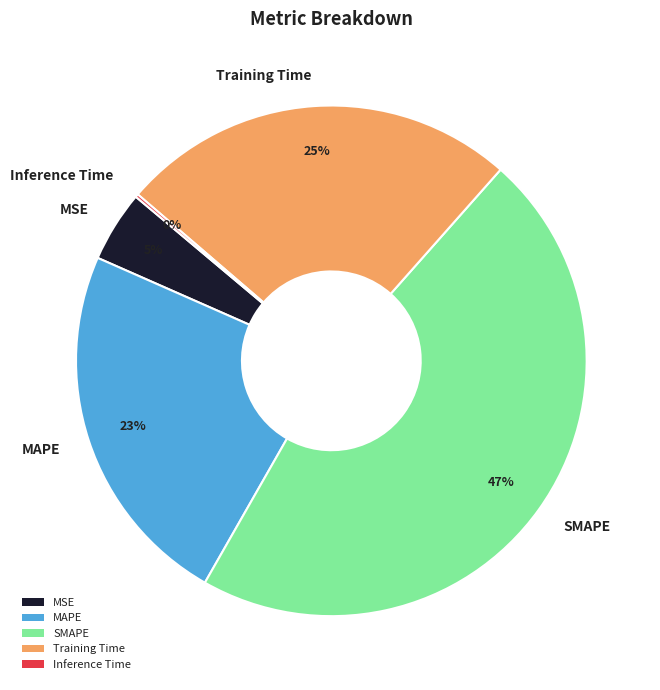

What is the largest slice in the pie chart?

SMAPE